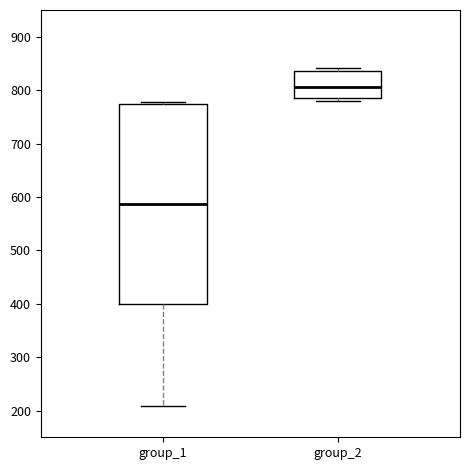

Reading left to right, read every box against the y-axis: the position of its median line, the range the box covers, and the ends of its whiskers. The values are not printed on the chart, so give them approximately, as read against the axis.

group_1: median 590, box 400 to 770, whiskers 210 to 780
group_2: median 810, box 780 to 840, whiskers 780 (just below the box's lower edge) to 840 (just above the box's upper edge)